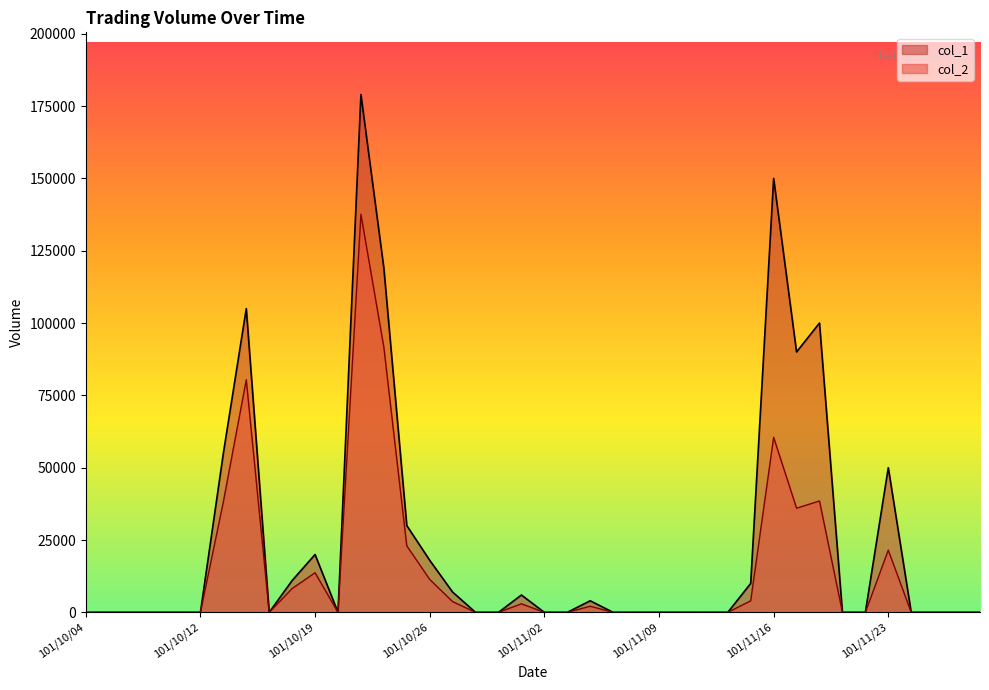

How many interior local valleys does the col_2 series have?

3